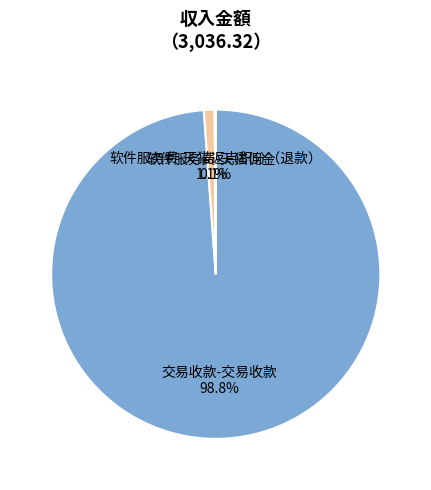

True or false: 交易收款-交易收款 accounts for 89% of the total.

False